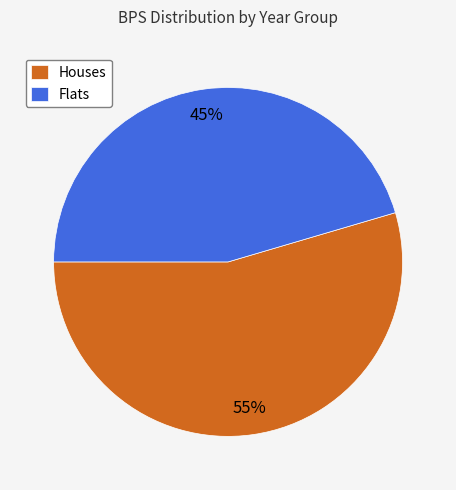

Combined, do Houses and Flats account for over 50%?

Yes